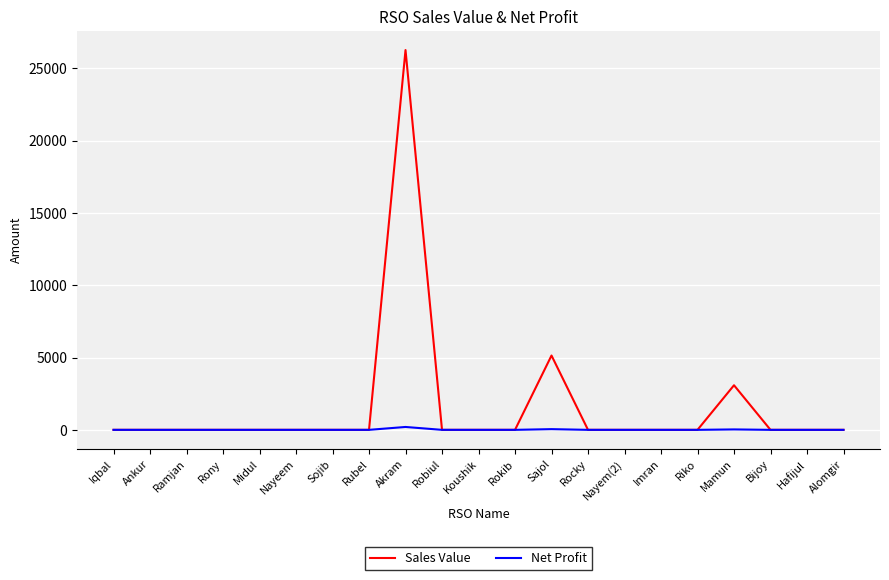

How many values in the Sales Value series exceed 0?

3